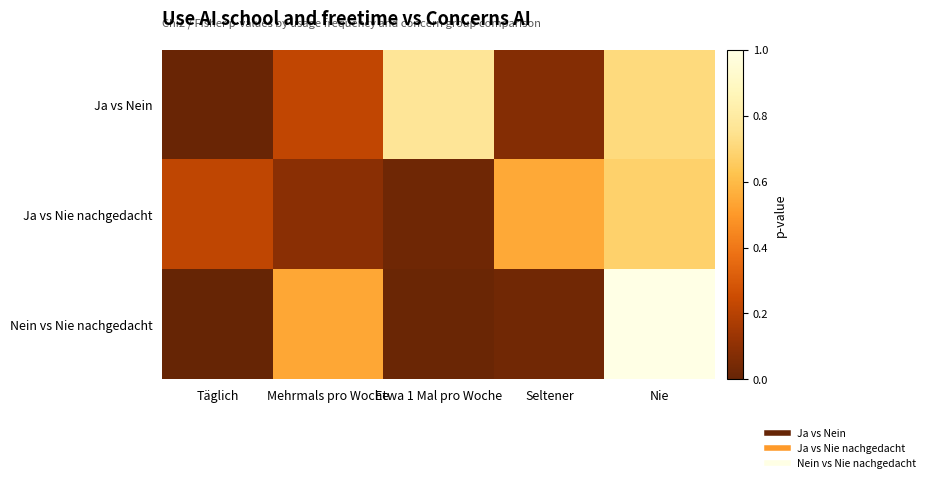

Which series has the widest spread of values?

Nein vs Nie nachgedacht